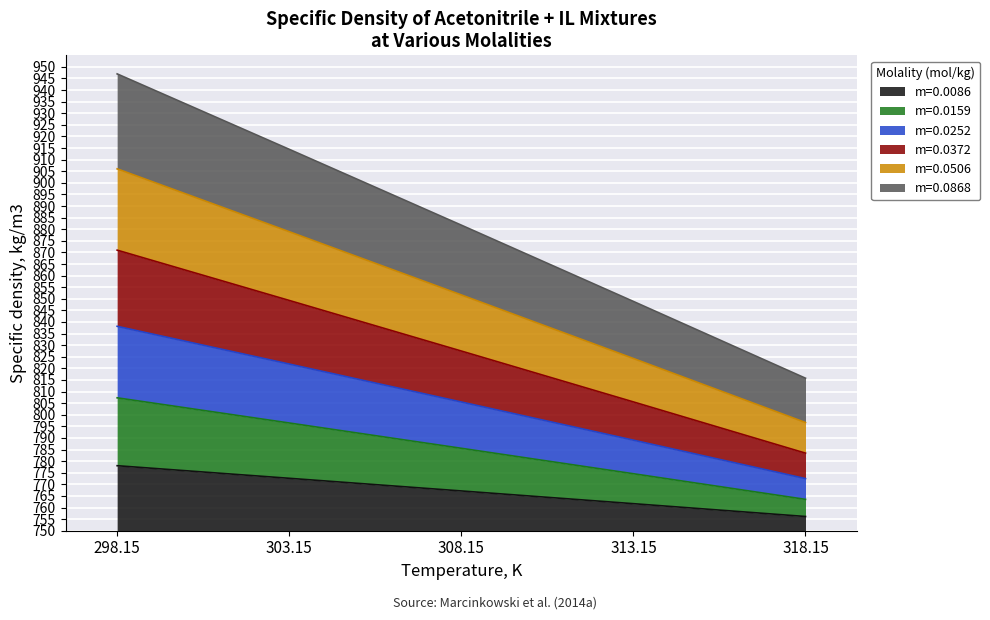

At which label does m=0.0159 reach its minimum?

318.15